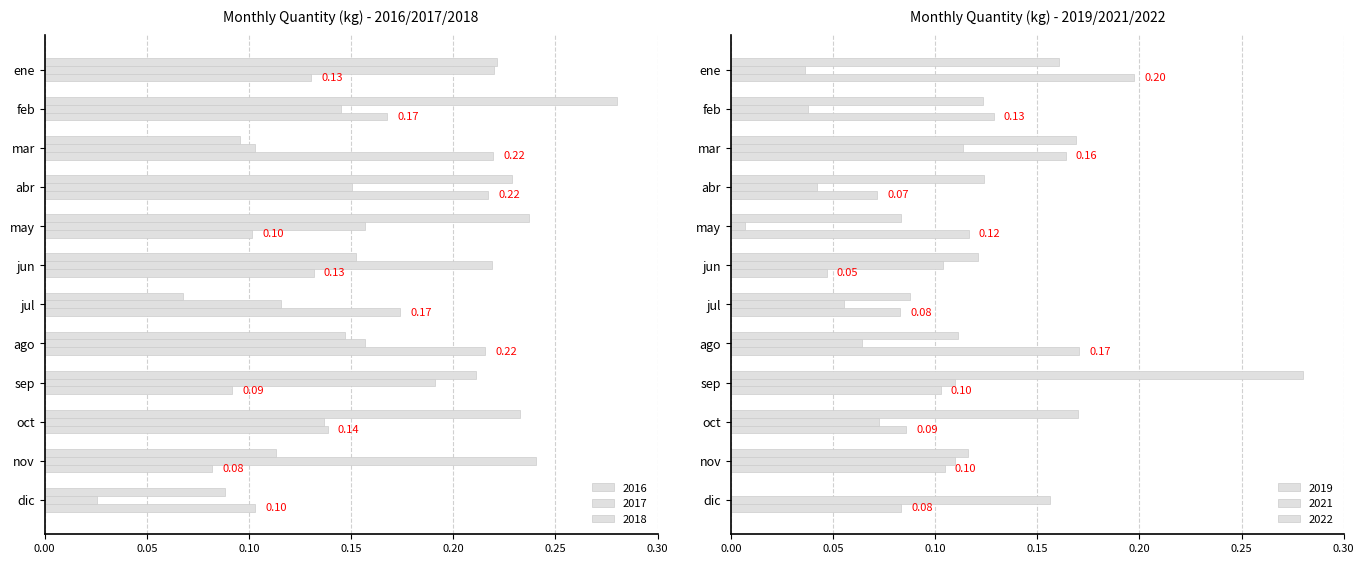

Which series has the largest total across all categories?

2016